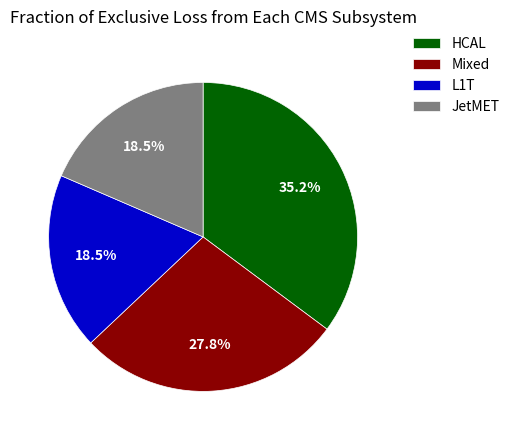

What is the largest slice in the pie chart?

HCAL